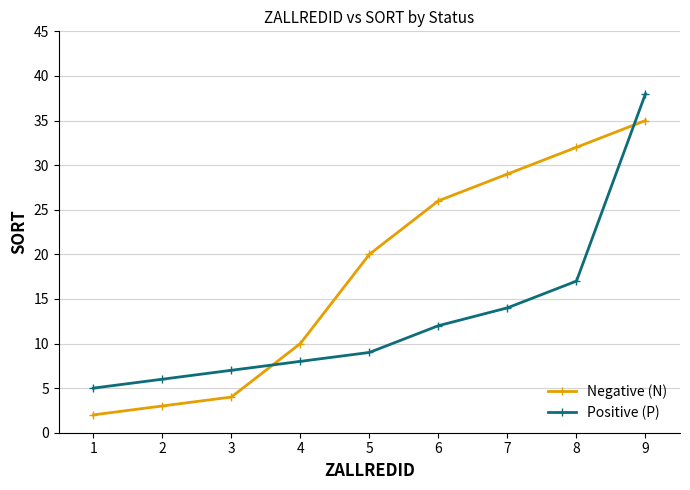

Which series changed the most between 5 and 8?

Negative (N)